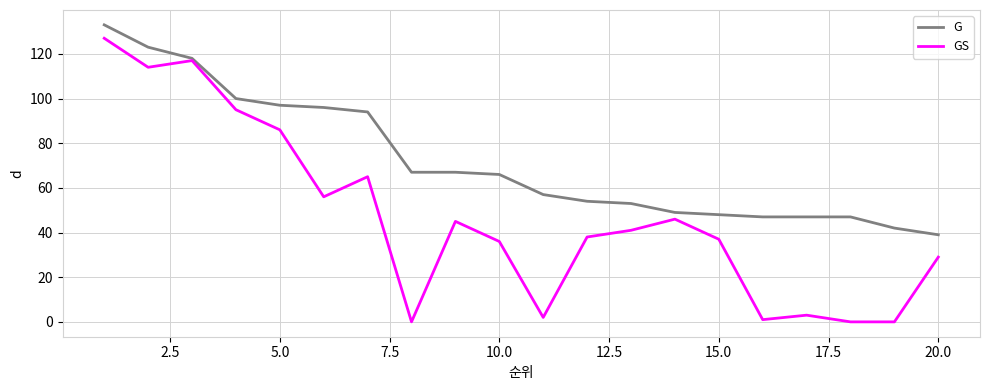

Rank the series by their maximum value, from highest to lowest.

G, GS